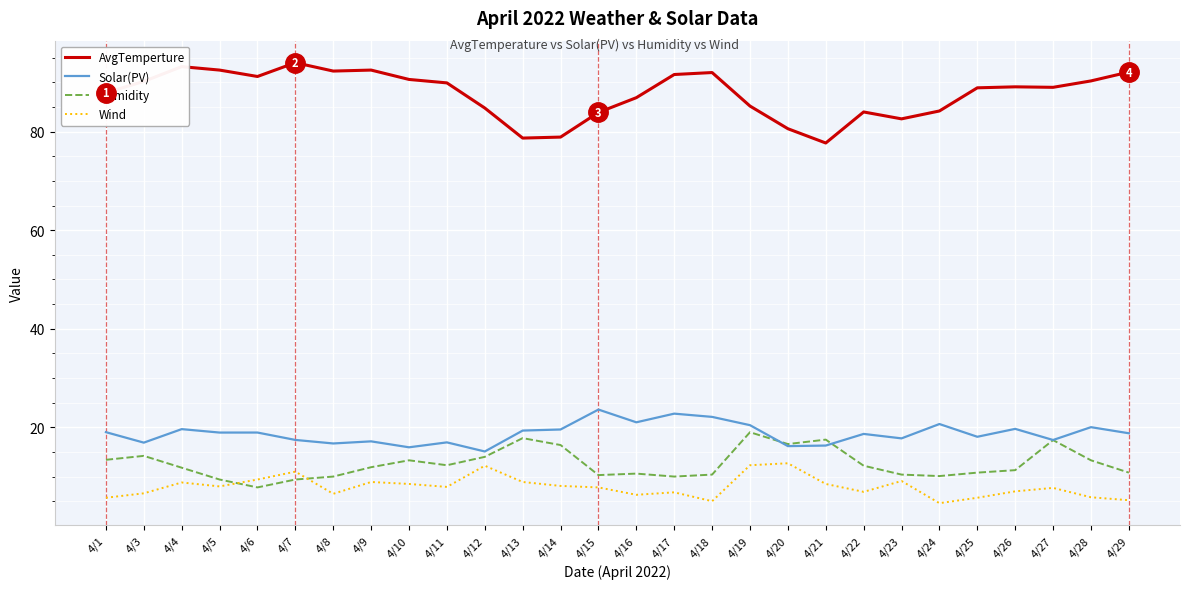

Where does the AvgTemperture series first go above 89?

4/3